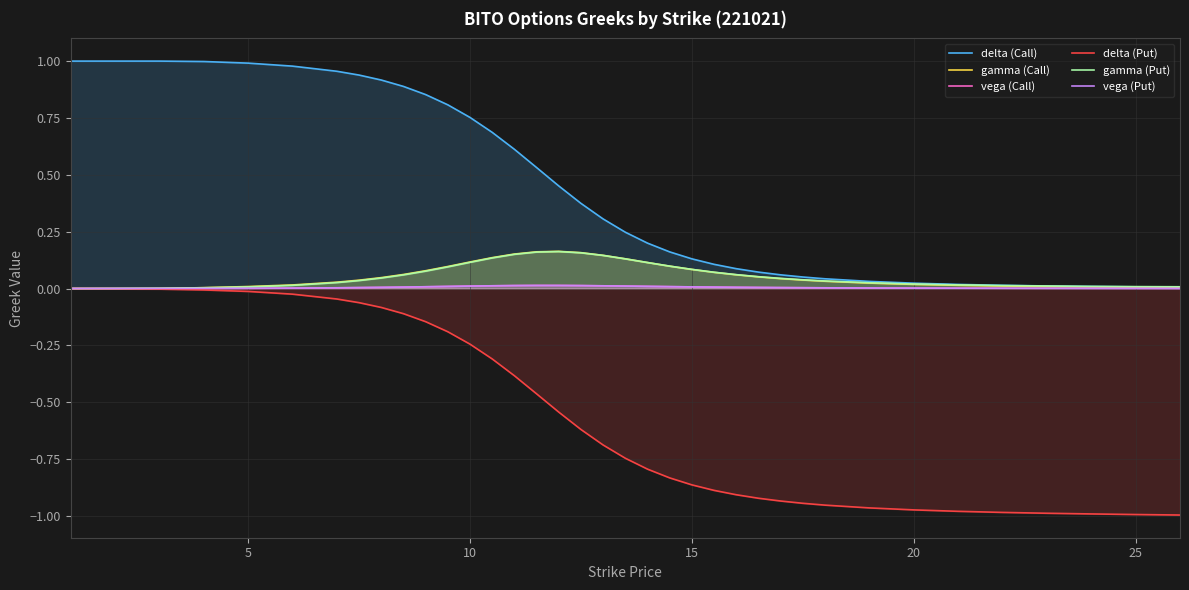

Which series has the largest total across all categories?

delta (Call)